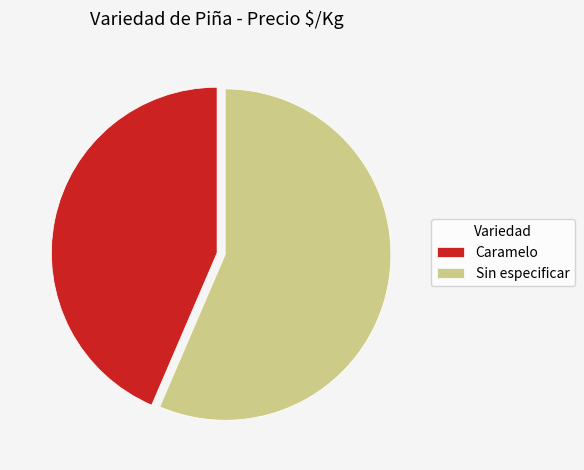

Do Caramelo and Sin especificar together represent more than half of the pie?

Yes